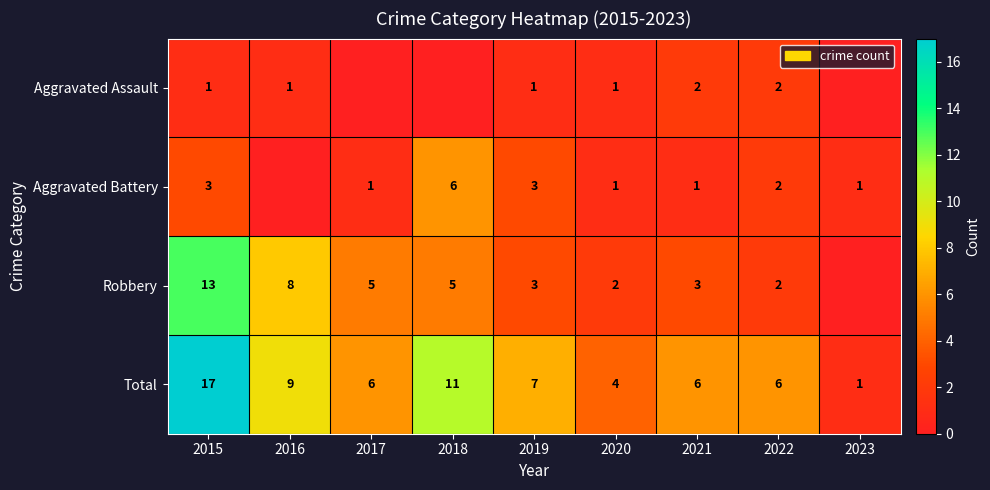

What is the total value across all series at 2016?

18